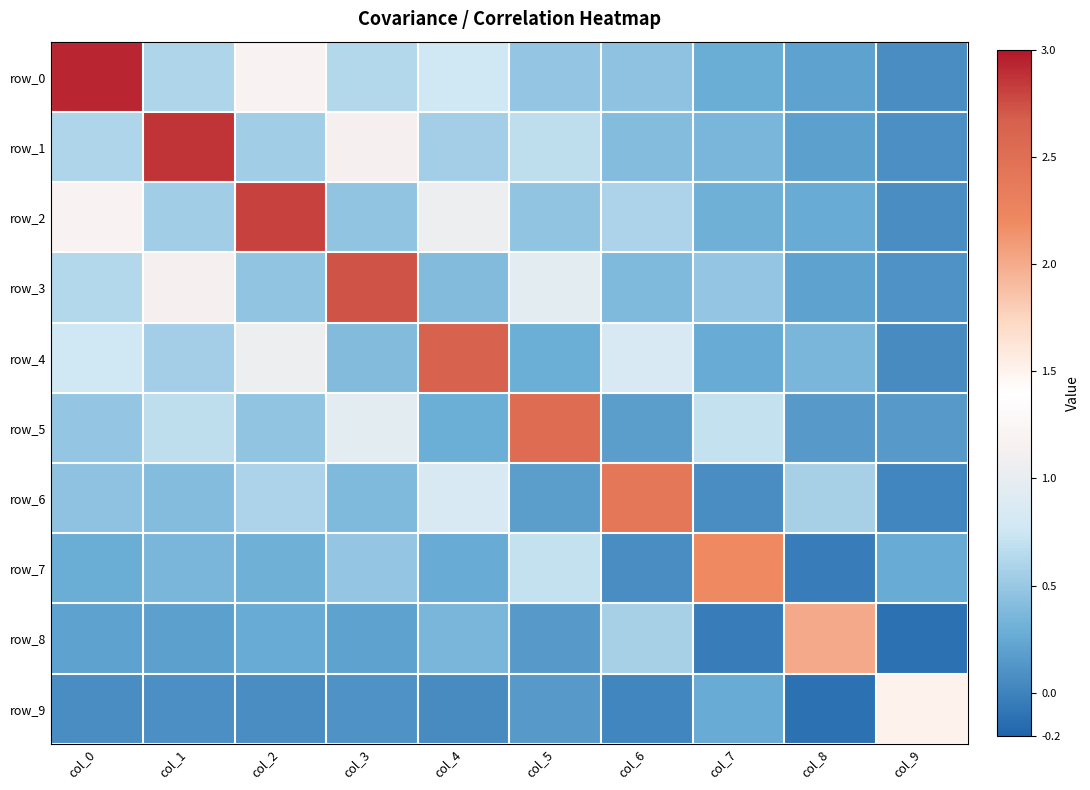

Which category has the lowest value across all series?

col_9